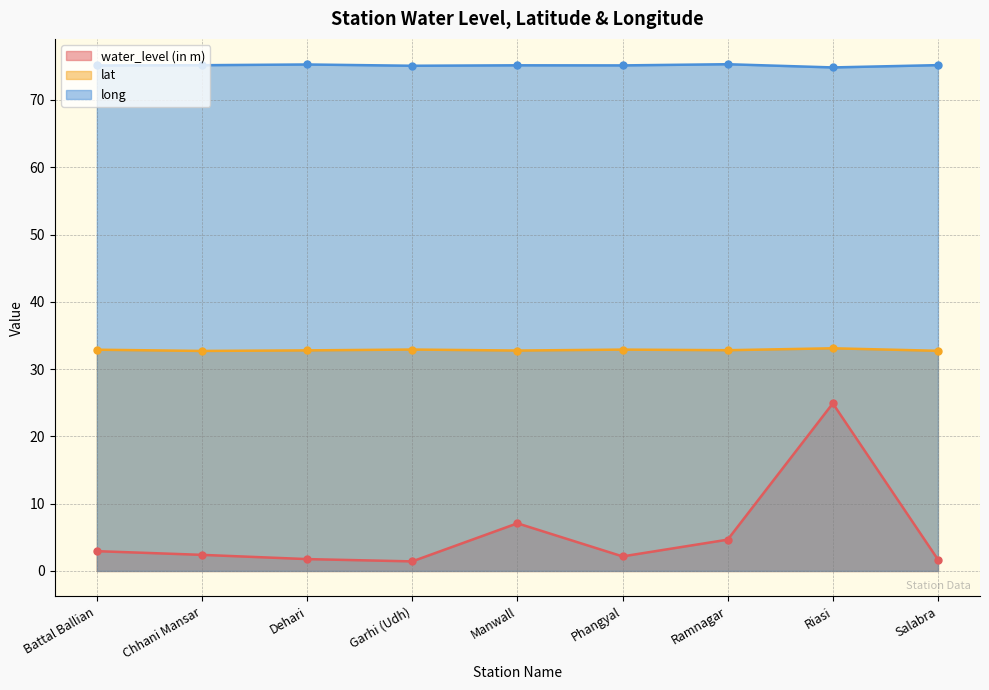

What is the total value across all series at Ramnagar?

112.8